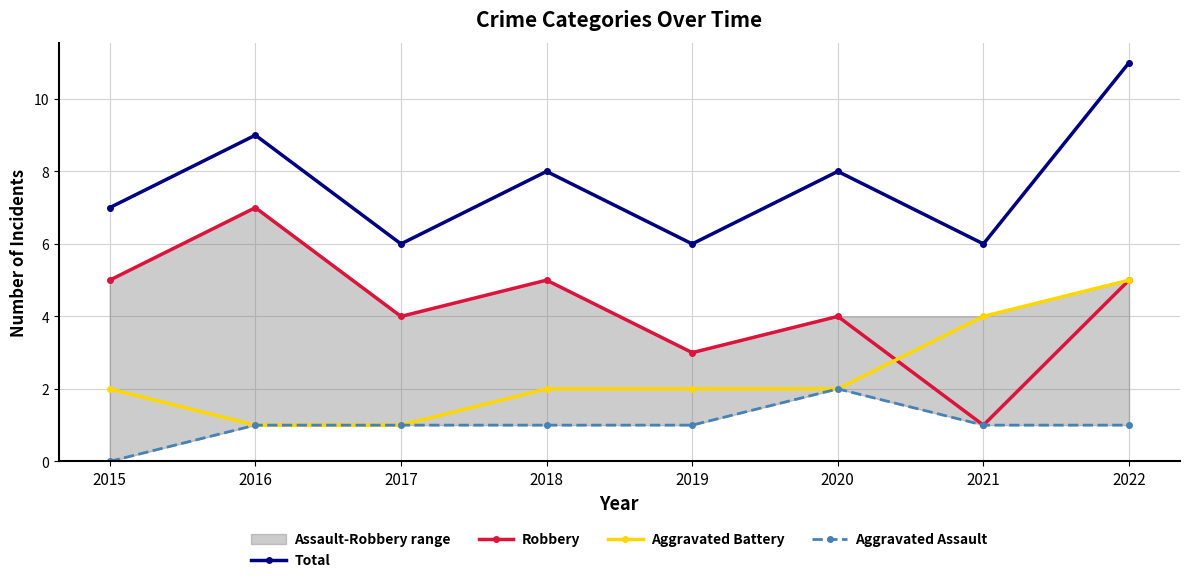

Rank the categories by Robbery value from highest to lowest.

2016, 2015, 2018, 2022, 2017, 2020, 2019, 2021